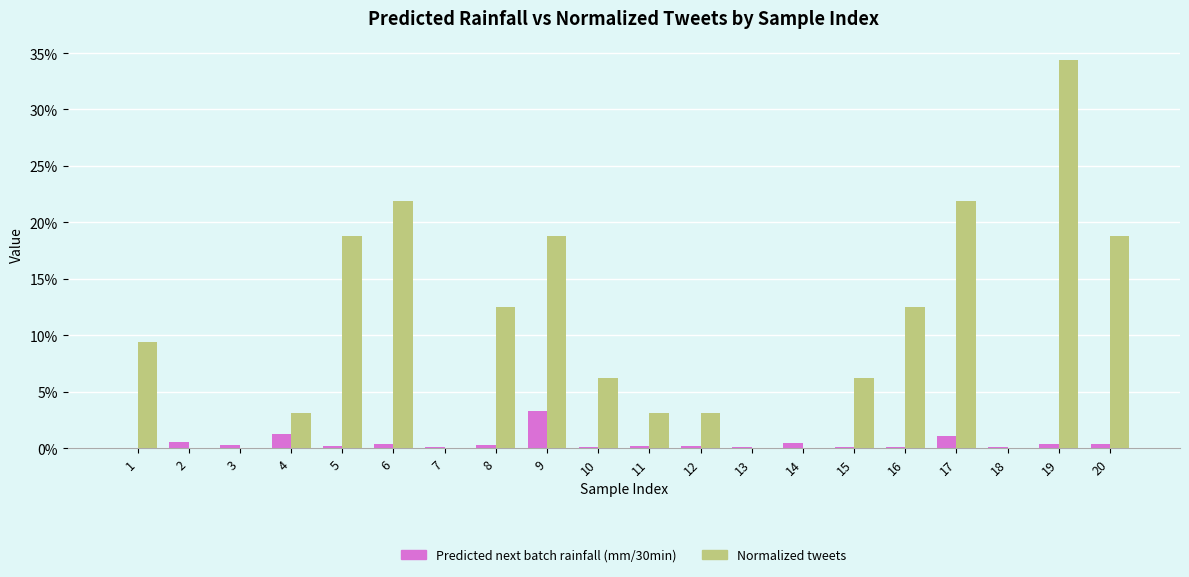

The value of Normalized tweets at 13 is 0.2. True or false?

False